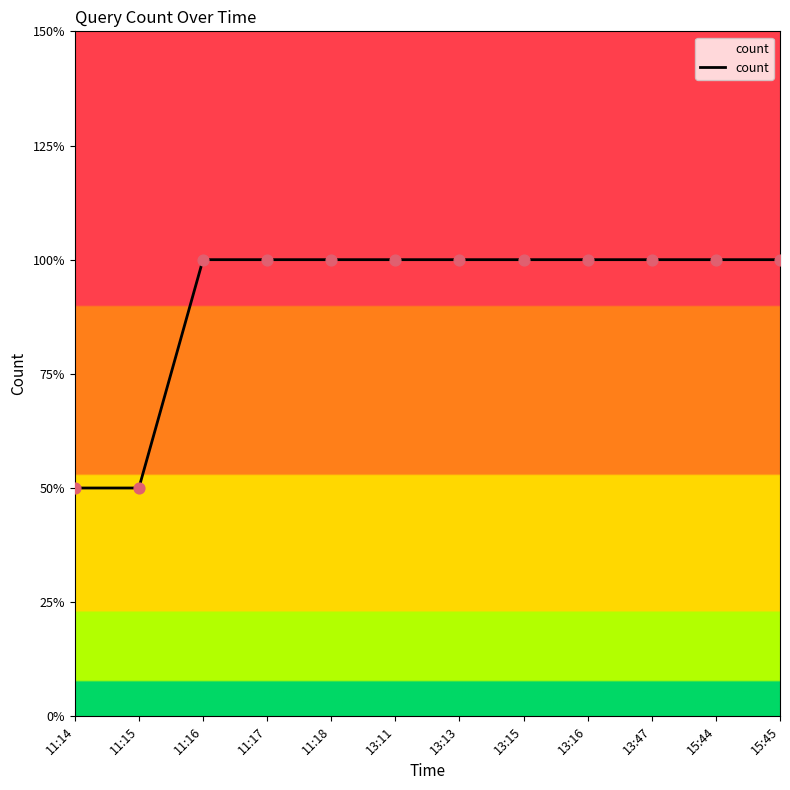

What is the ratio of the value at 13:16 to the value at 11:18?

1.0